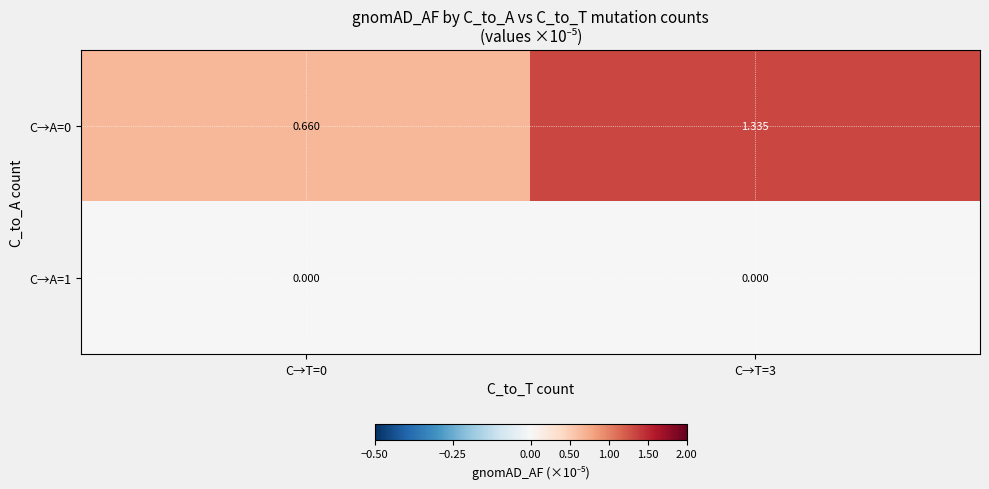

Is the value of C→A=1 at C→T=3 greater than the value of C→A=0 at C→T=3?

No